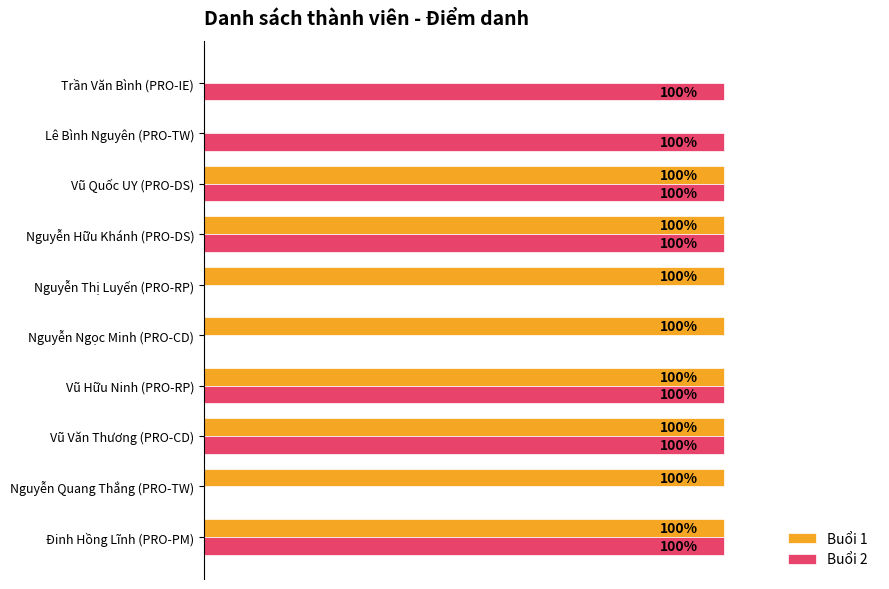

What is the maximum value for Buổi 1?

1